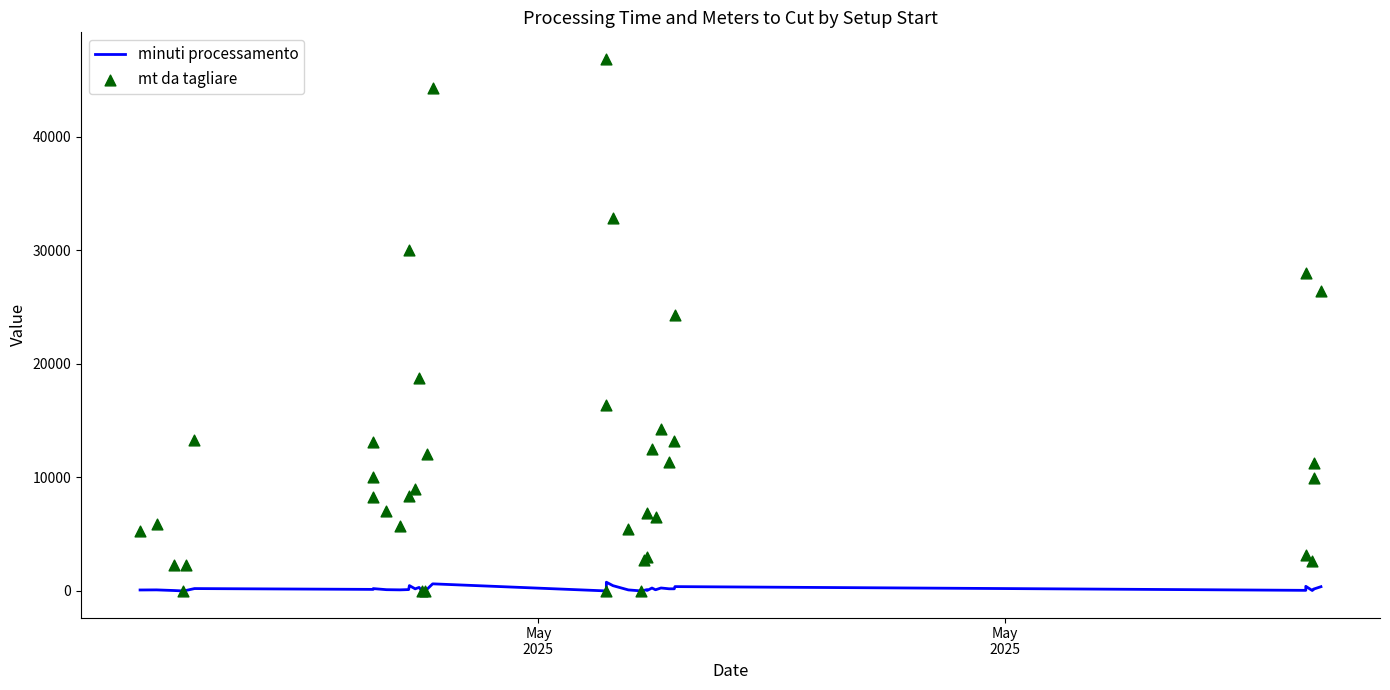

What are all the series names shown in the legend?

minuti processamento, mt da tagliare